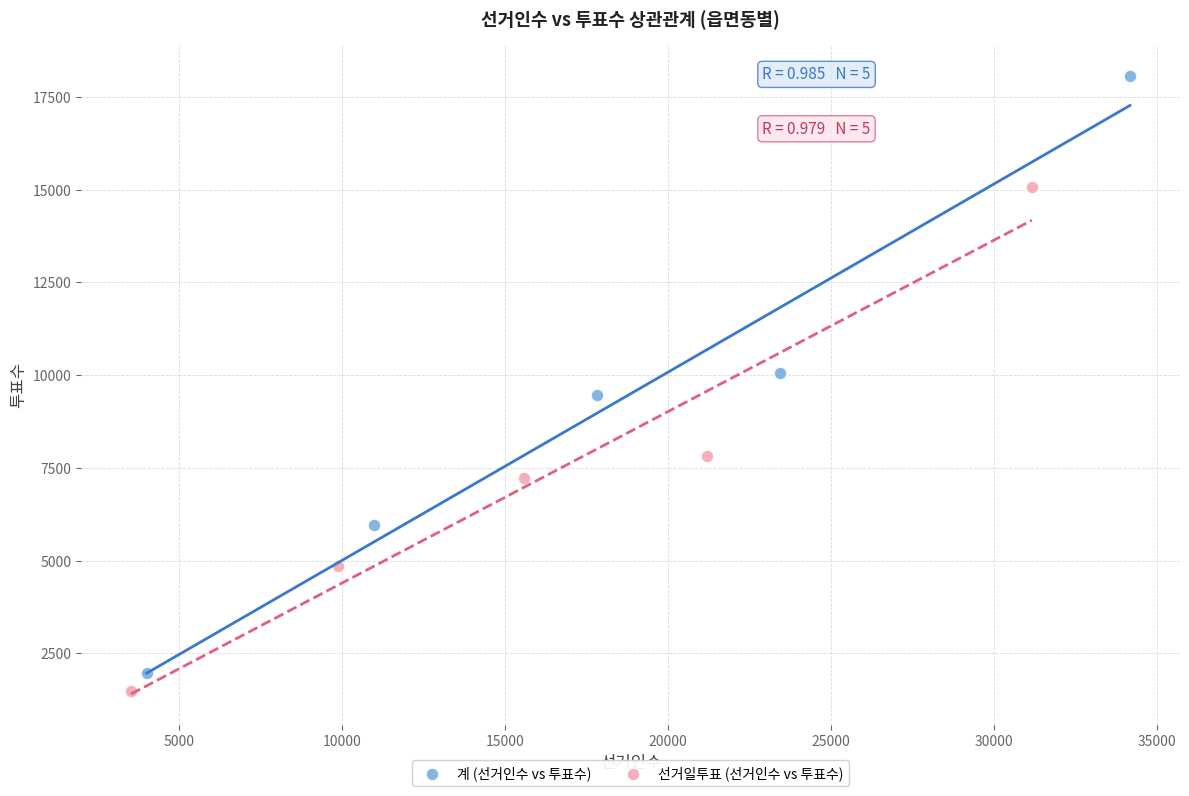

Which series has the largest Y range (max minus min)?

계 (선거인수 vs 투표수)